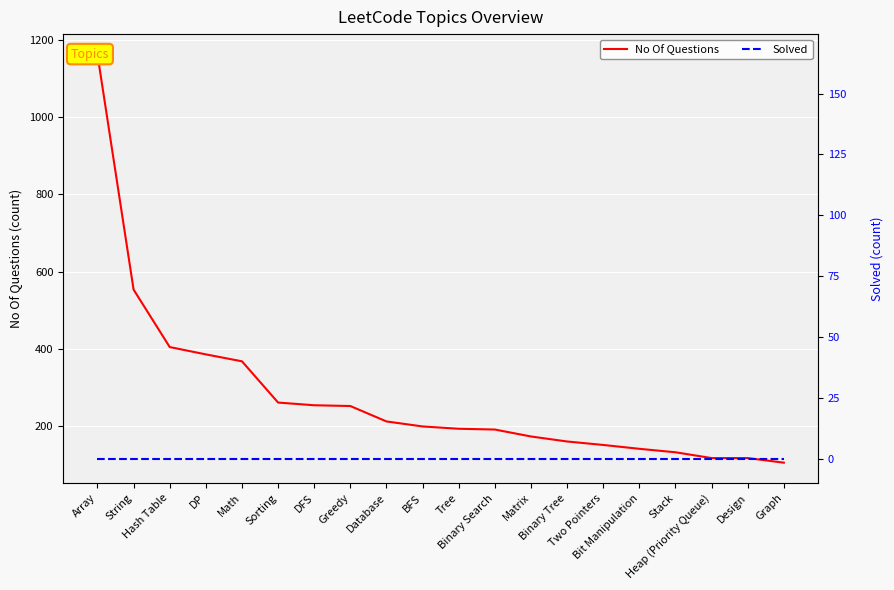

True or false: No Of Questions has a value of 1163 at Array.

True